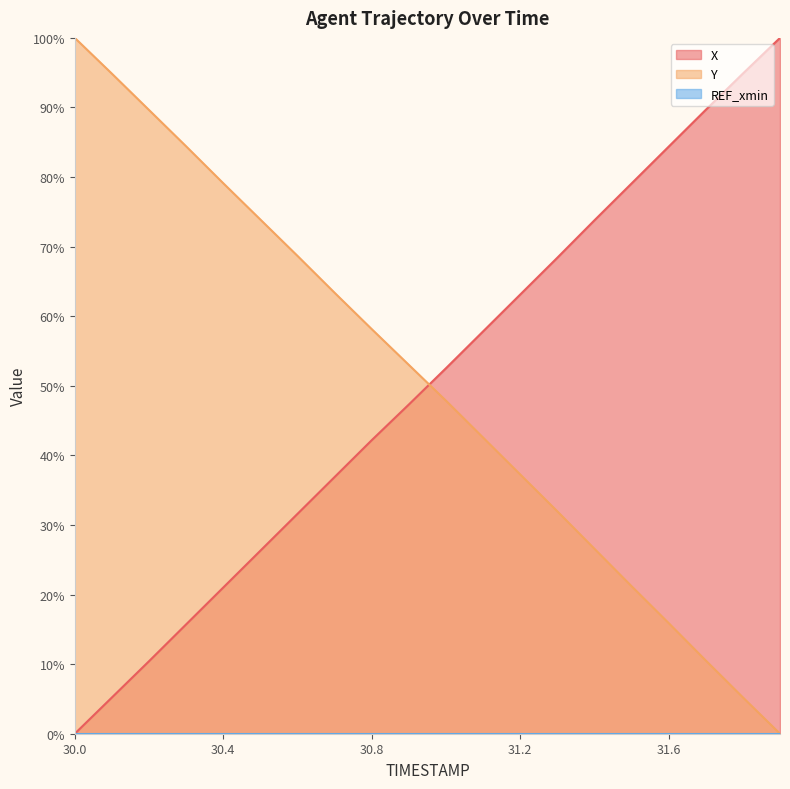

Reading left to right, what are all the values shown in this chart?

X: 30.0=0.0	30.1=5.2	30.2=10.4	30.3=15.7	30.4=21.0	30.5=26.3	30.6=31.6	30.7=36.9	30.8=42.2	30.9=47.3	31.0=52.5	31.1=57.8	31.2=63.1	31.3=68.4	31.4=73.8	31.5=79.1	31.6=84.4	31.7=89.7	31.8=94.9	31.9=100.0
Y: 30.0=100.0	30.1=94.9	30.2=89.6	30.3=84.4	30.4=79.1	30.5=73.9	30.6=68.7	30.7=63.4	30.8=58.1	30.9=53.0	31.0=47.9	31.1=42.6	31.2=37.3	31.3=32.0	31.4=26.6	31.5=21.2	31.6=15.9	31.7=10.5	31.8=5.2	31.9=0.0